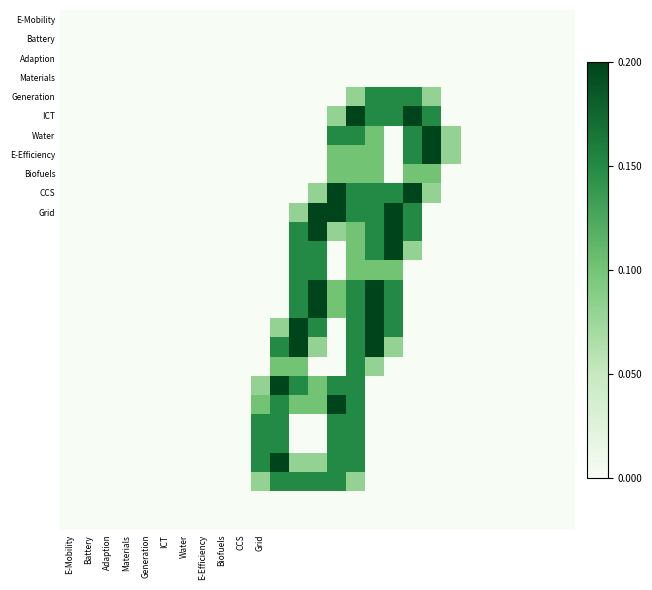

How many distinct data groups are displayed?

27